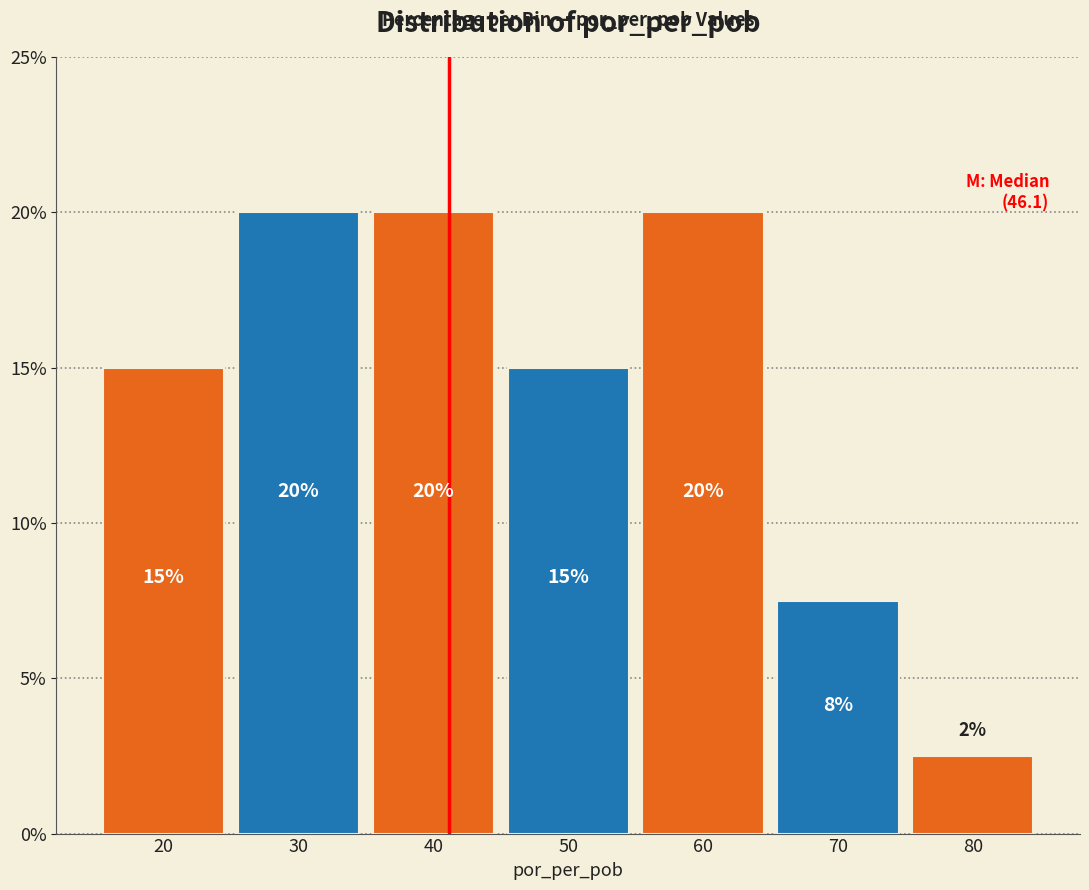

Where is the data nearest to the value 11?

70